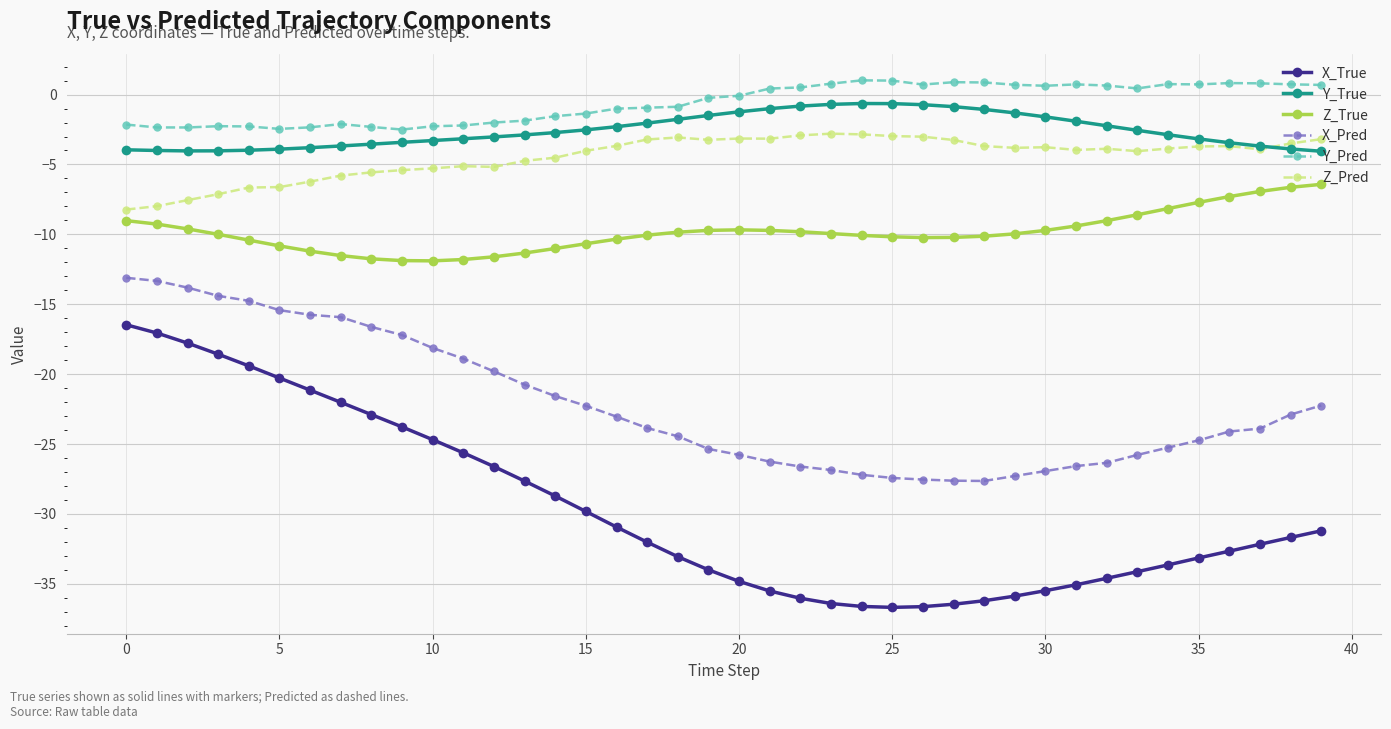

Rank the series by their maximum value, from highest to lowest.

Y_Pred, Y_True, Z_Pred, Z_True, X_Pred, X_True